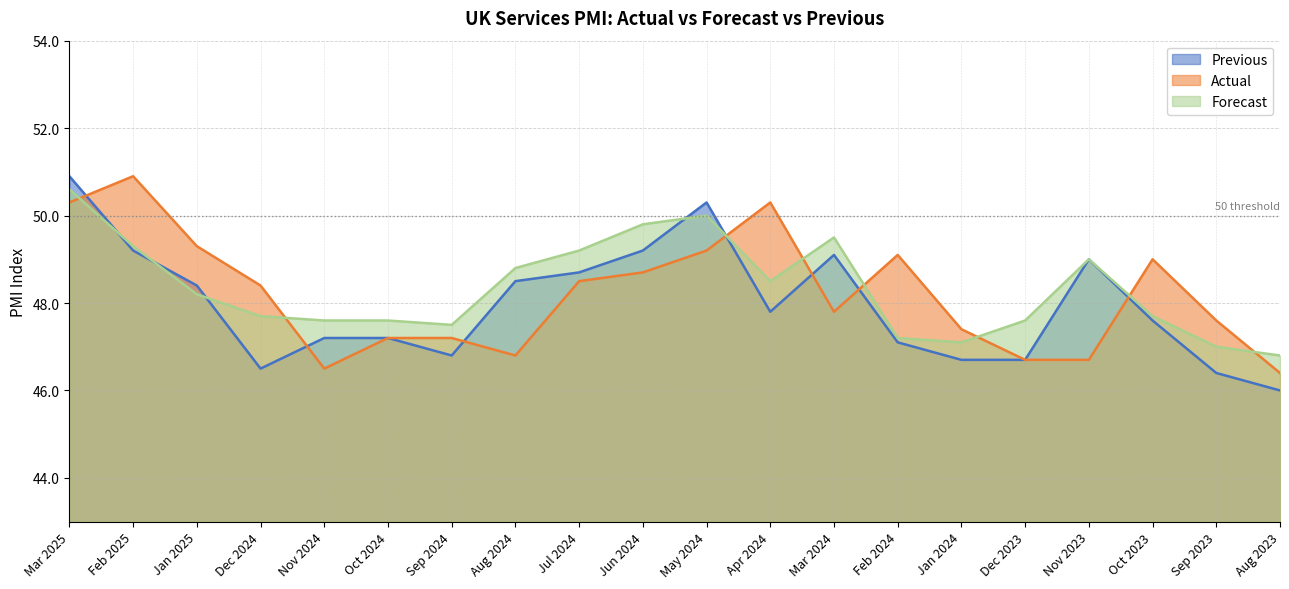

What is the label of the 11th point from the right?

Jun 2024